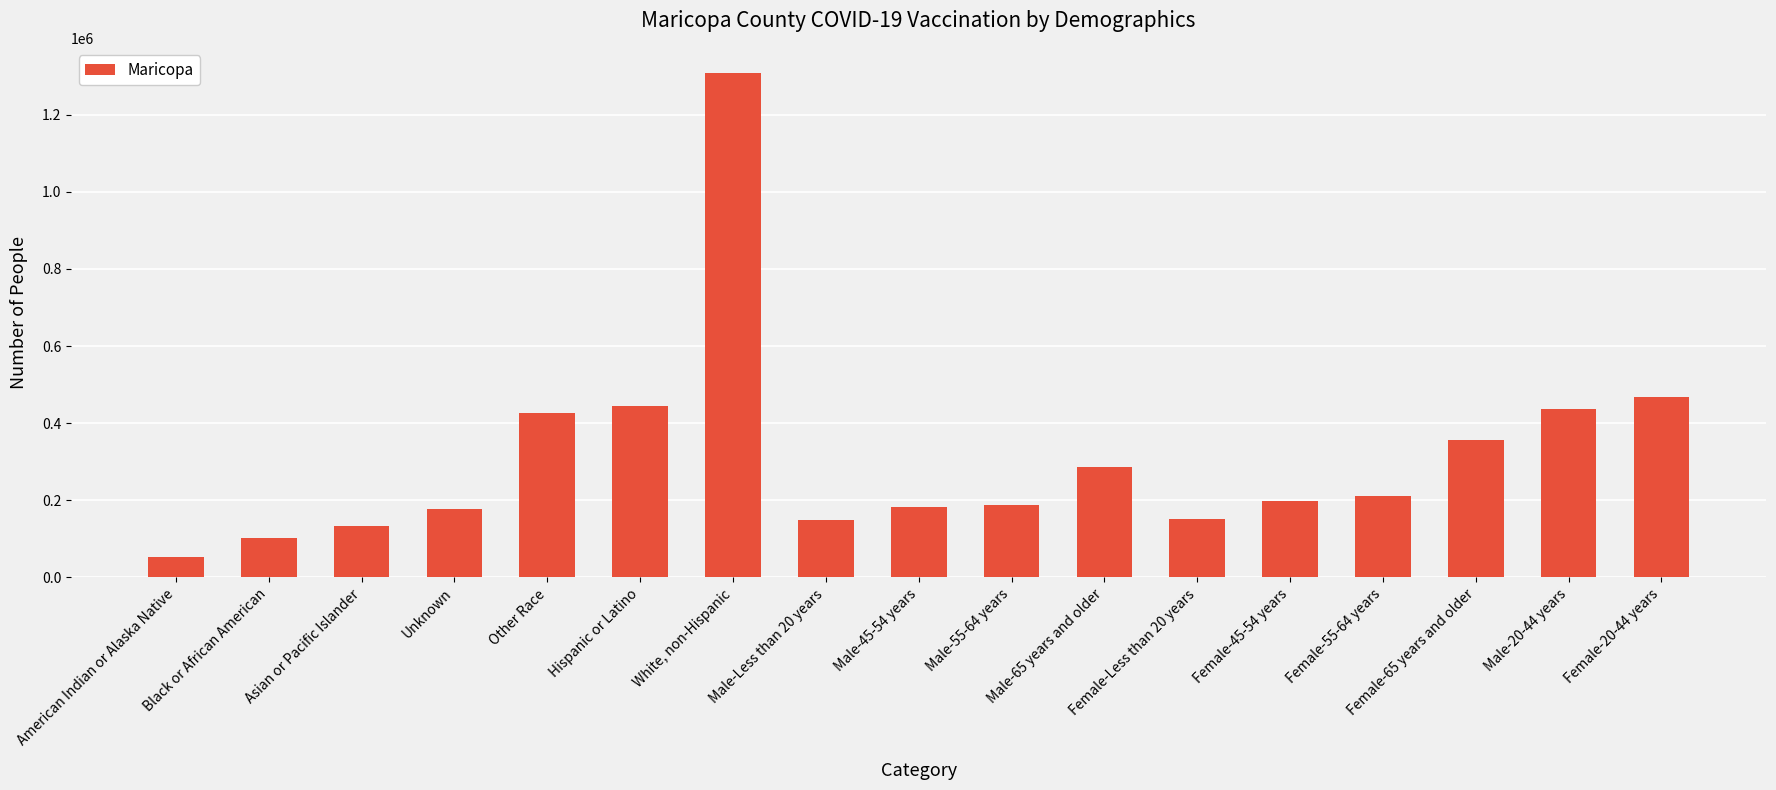

Read the value at Female-55-64 years, to the nearest 10.

212150